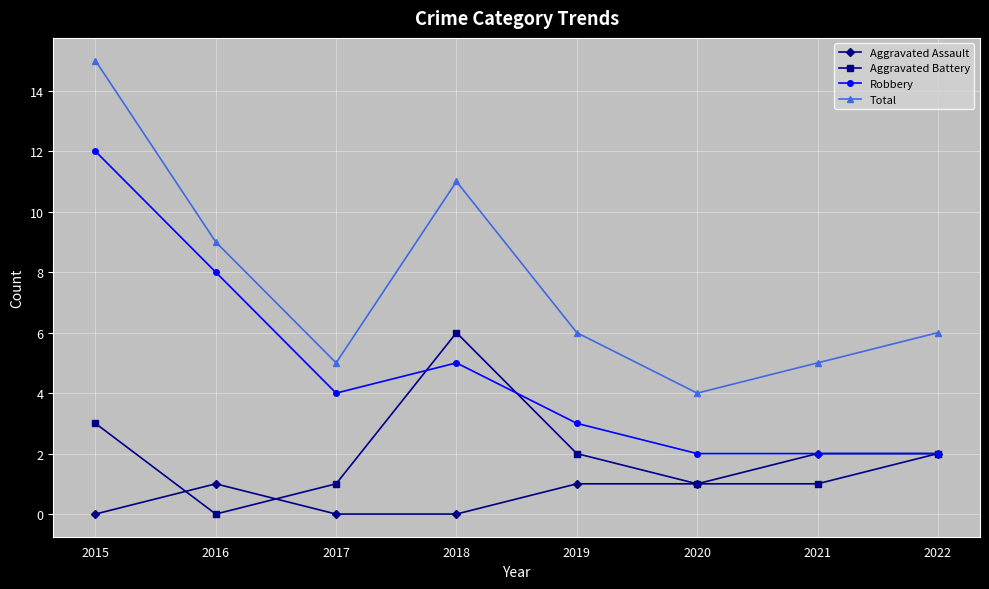

Reading left to right, transcribe all the data shown in this chart.

Aggravated Assault: 0	1	0	0	1	1	2	2
Aggravated Battery: 3	0	1	6	2	1	1	2
Robbery: 12	8	4	5	3	2	2	2
Total: 15	9	5	11	6	4	5	6